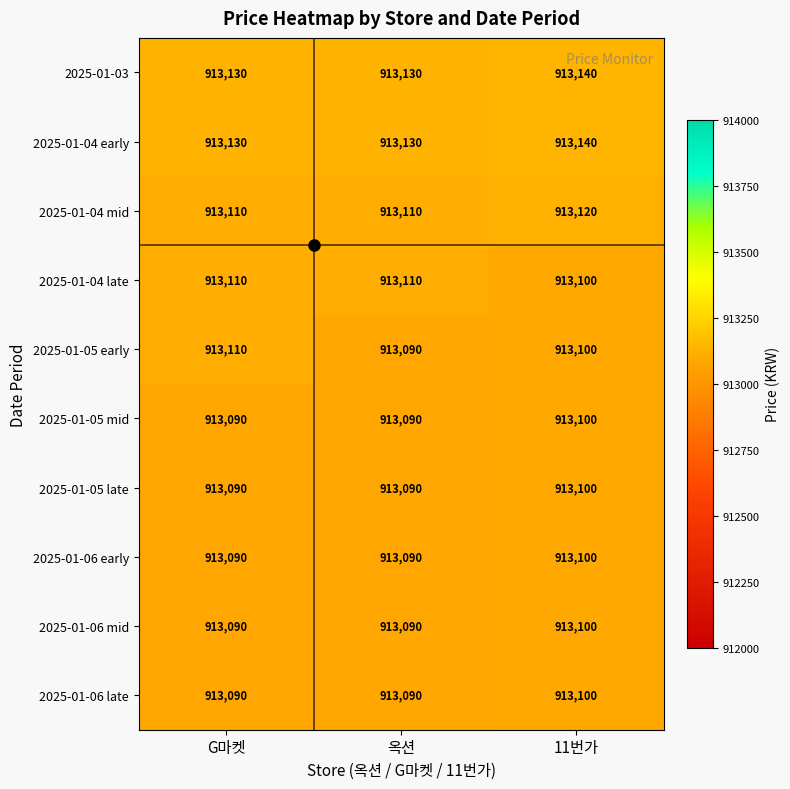

What value does the 2025-01-04 late series have at G마켓, to the nearest 10?

913110